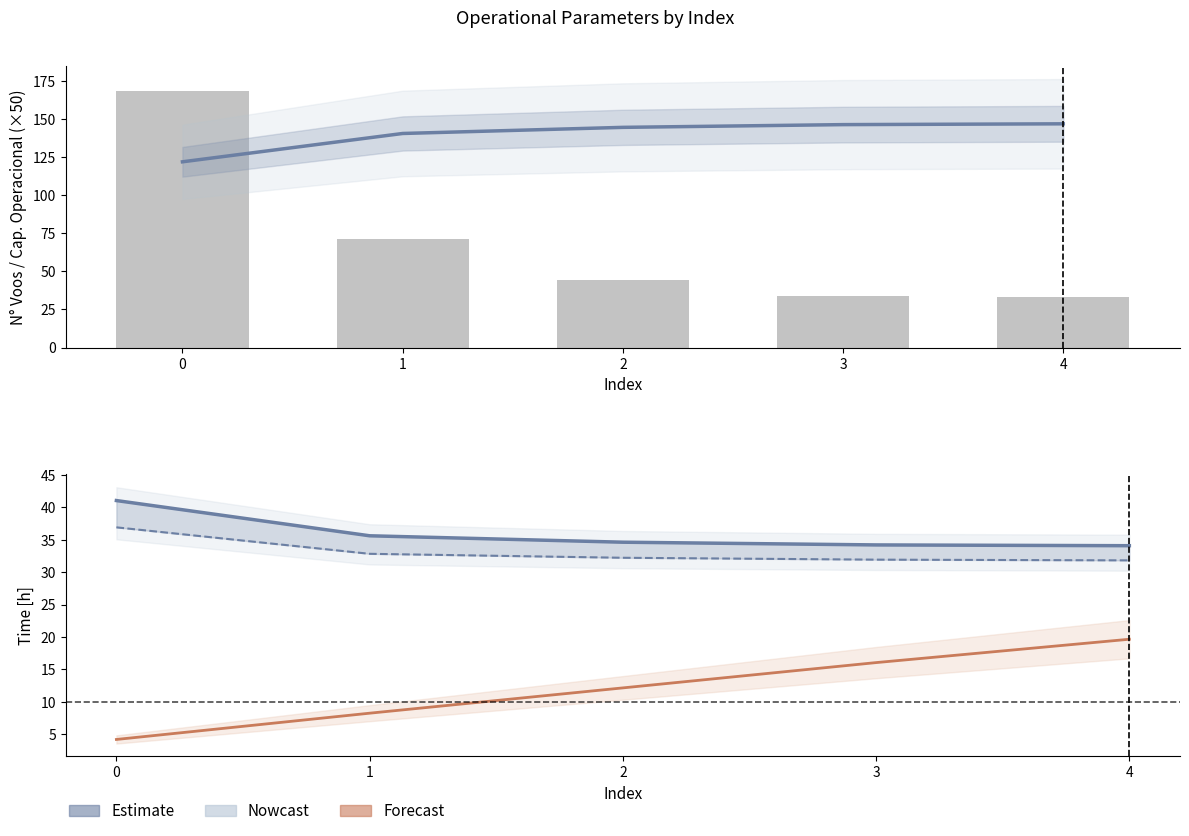

How many data points in Tempo util [h] are less than 32?

2